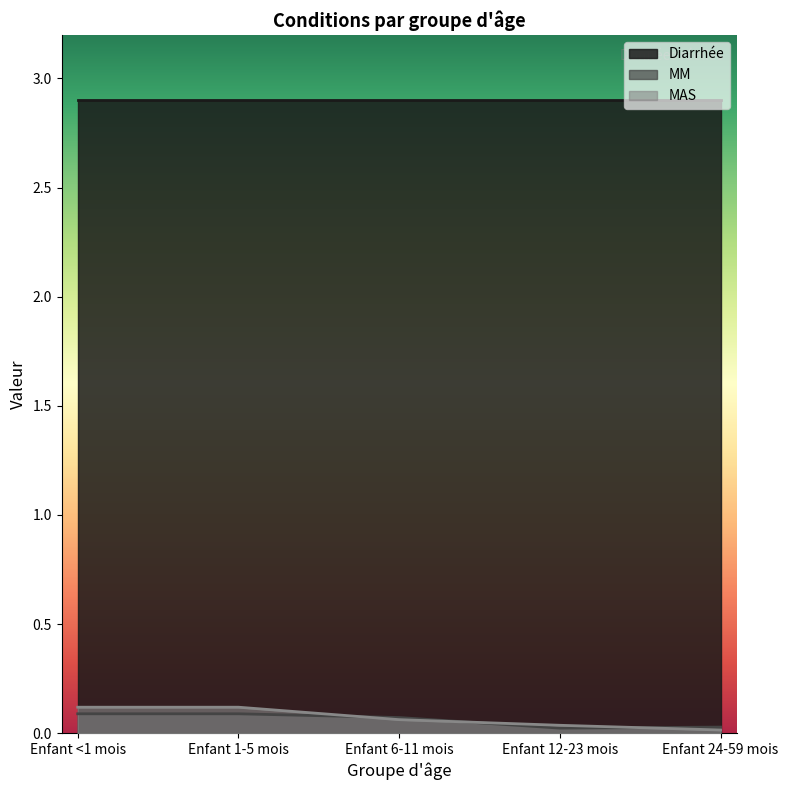

The value of MAS at Enfant 12-23 mois is 0.0. True or false?

True